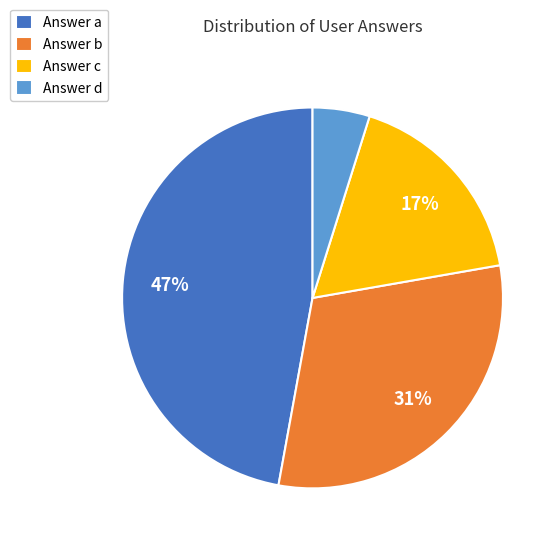

How many slices are in this pie chart?

4